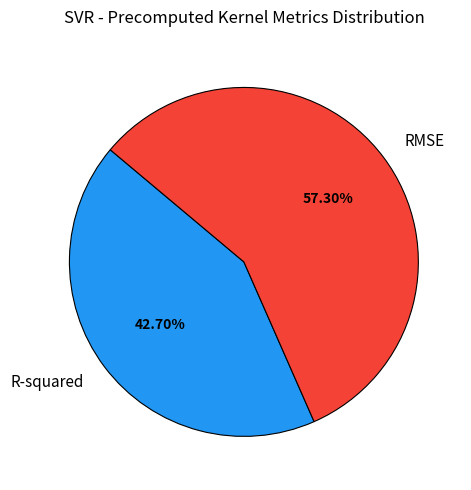

Does any single category account for the majority?

Yes